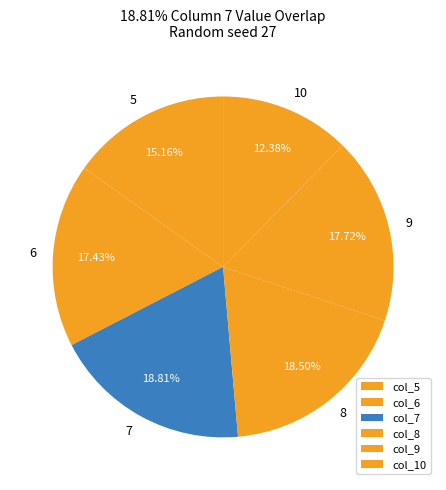

To the nearest percent, what portion does 5 represent?

15%